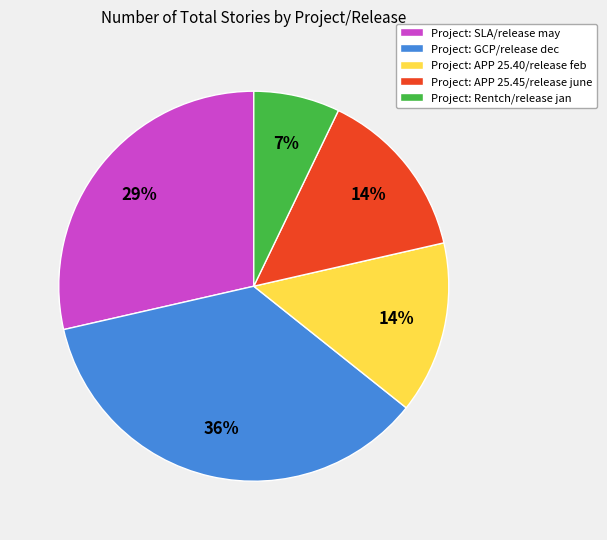

True or false: Project: APP 25.40/release feb accounts for 14% of the total.

True